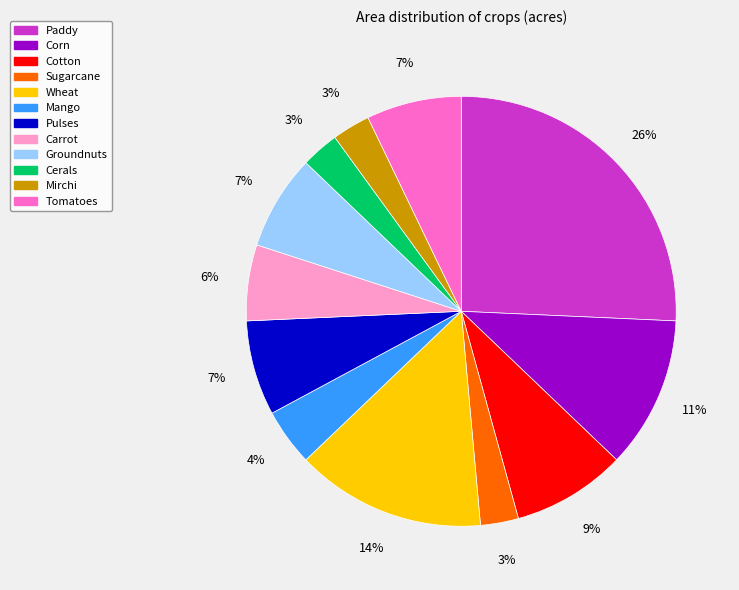

True or false: Sugarcane accounts for 3% of the total.

True